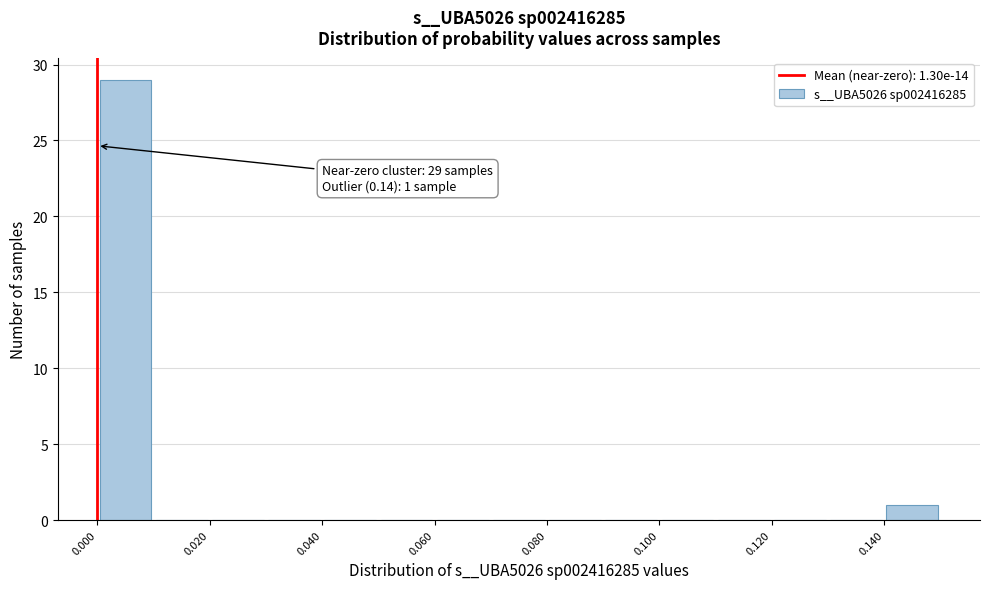

Over which range of the x-axis is the bar tallest?

0.00 to 0.01